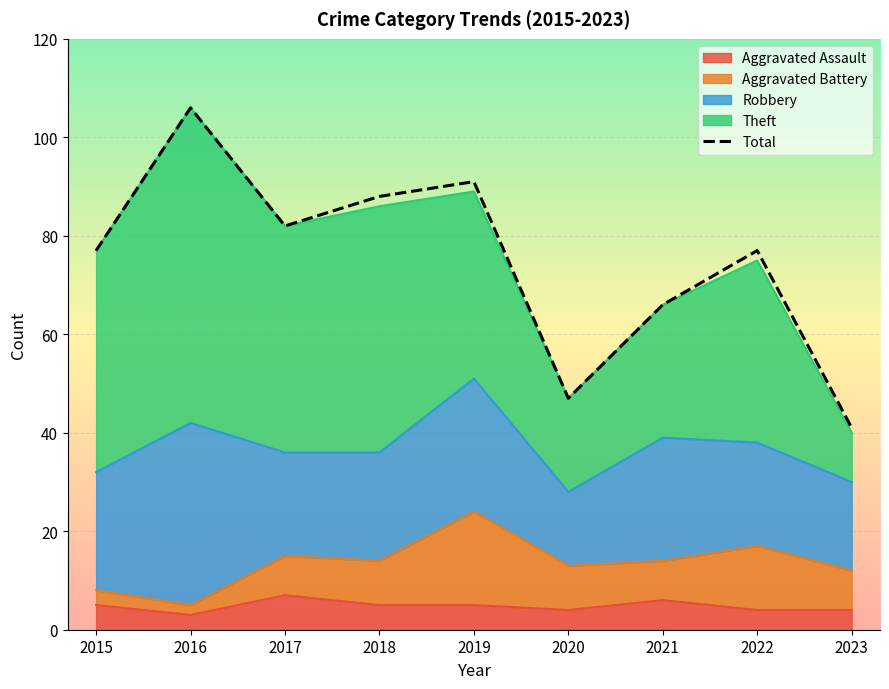

What is the change in value from 2015 to 2019?

+14